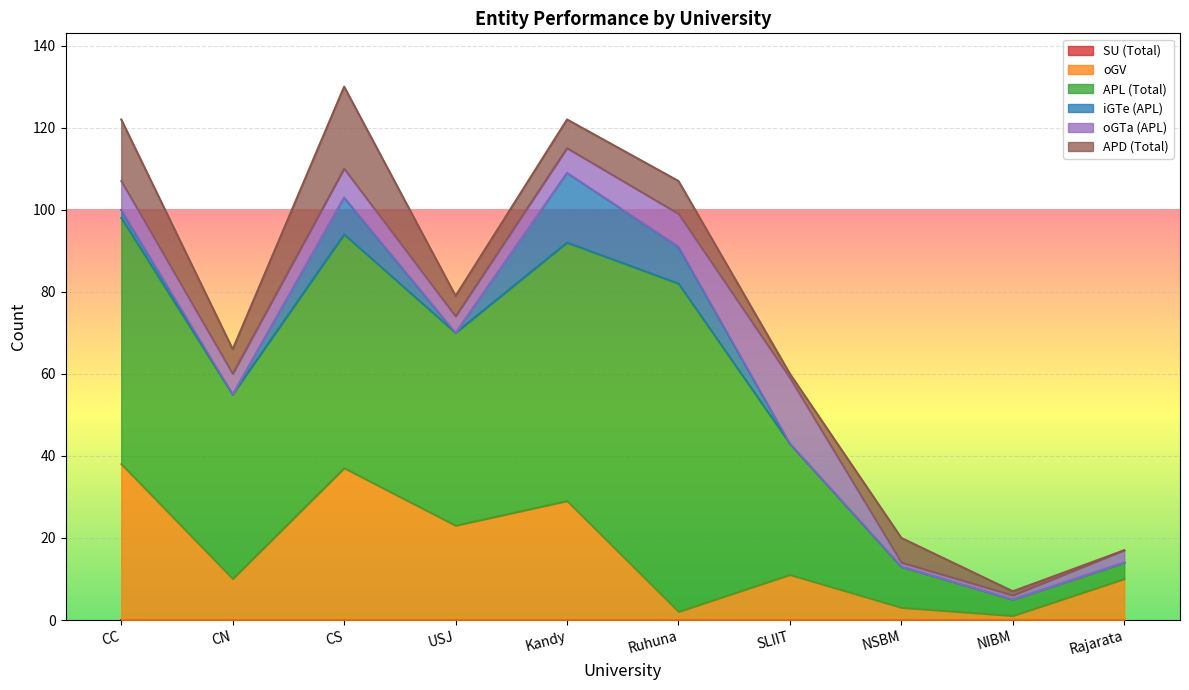

Is the value of oGV at Ruhuna greater than the value of oGTa (APL) at CN?

No